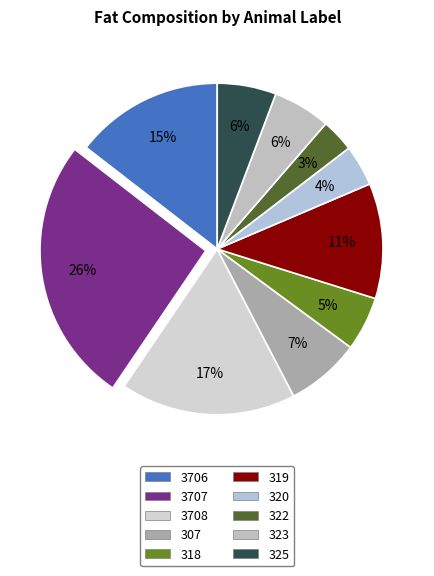

Count the number of slices in the pie.

10